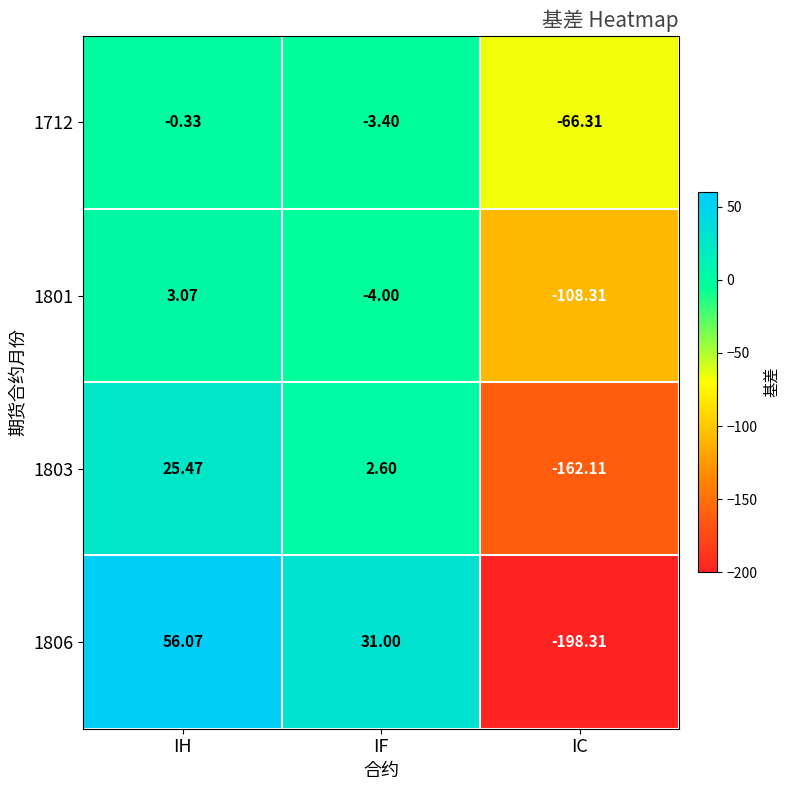

At which label is 1803 closest to -68?

IF